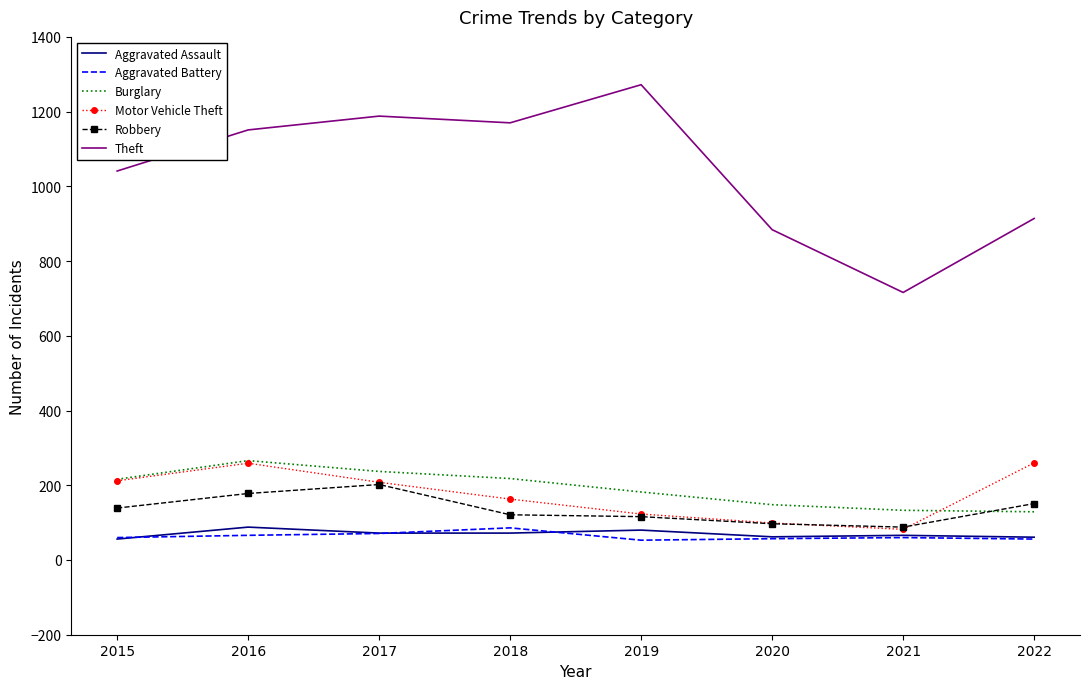

True or false: Theft and Aggravated Battery intersect in this chart.

False